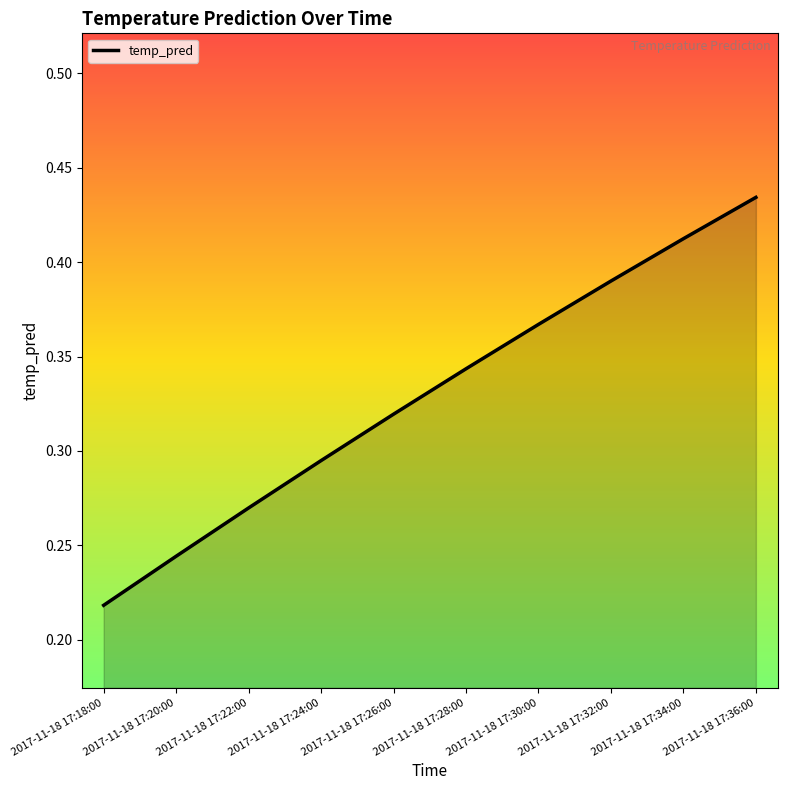

At which label is the value closest to 0?

2017-11-18 17:18:00